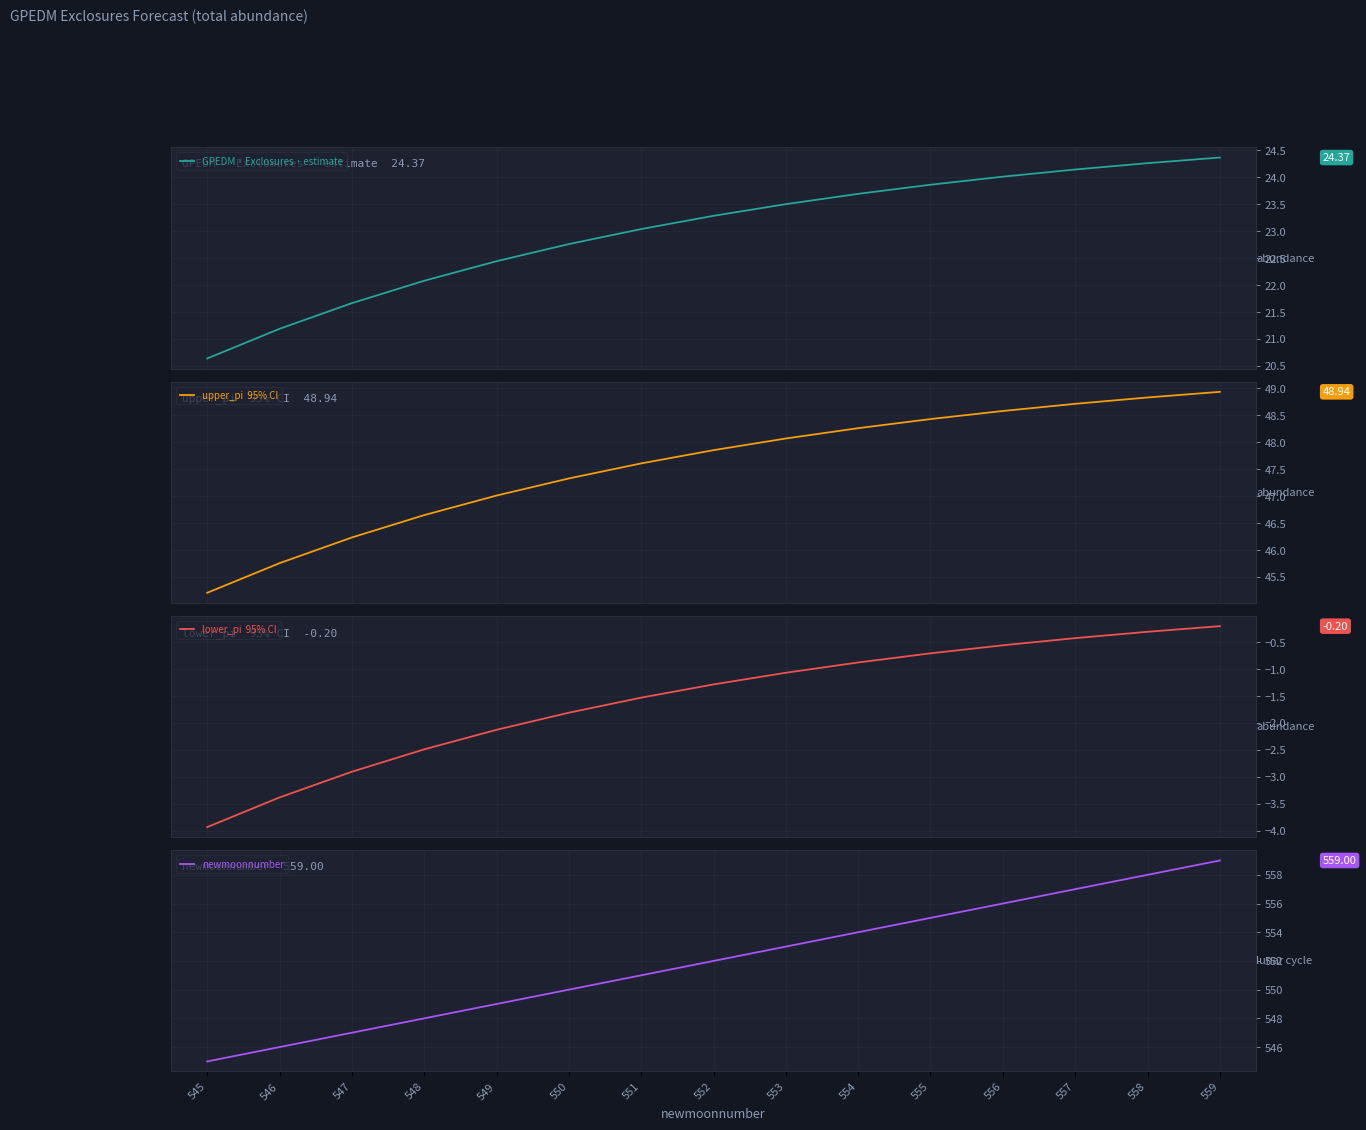

True or false: newmoonnumber and GPEDM · Exclosures · estimate intersect in this chart.

False